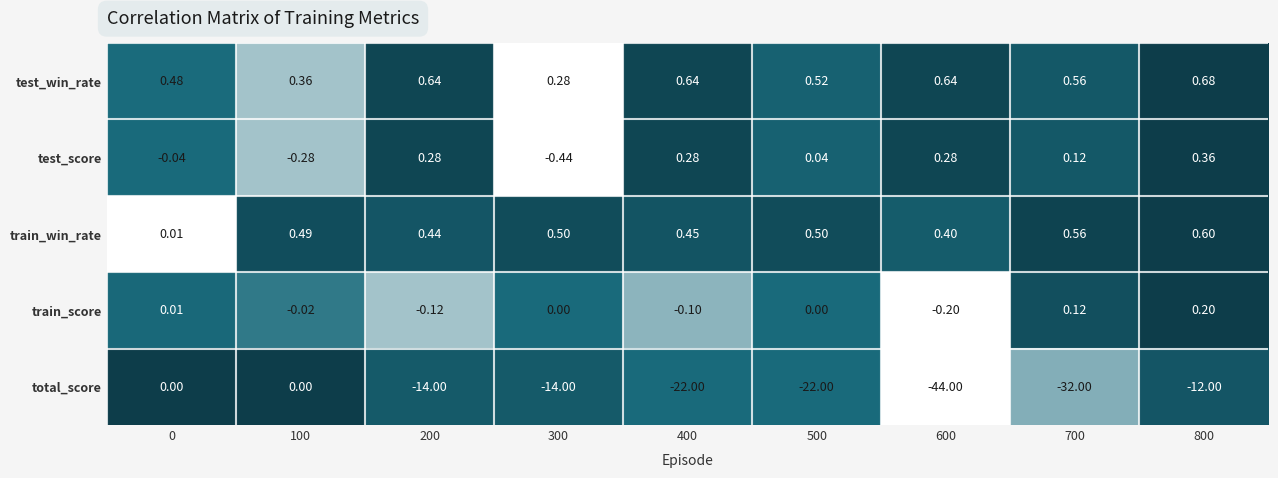

Which series has the largest range (max minus min)?

total_score